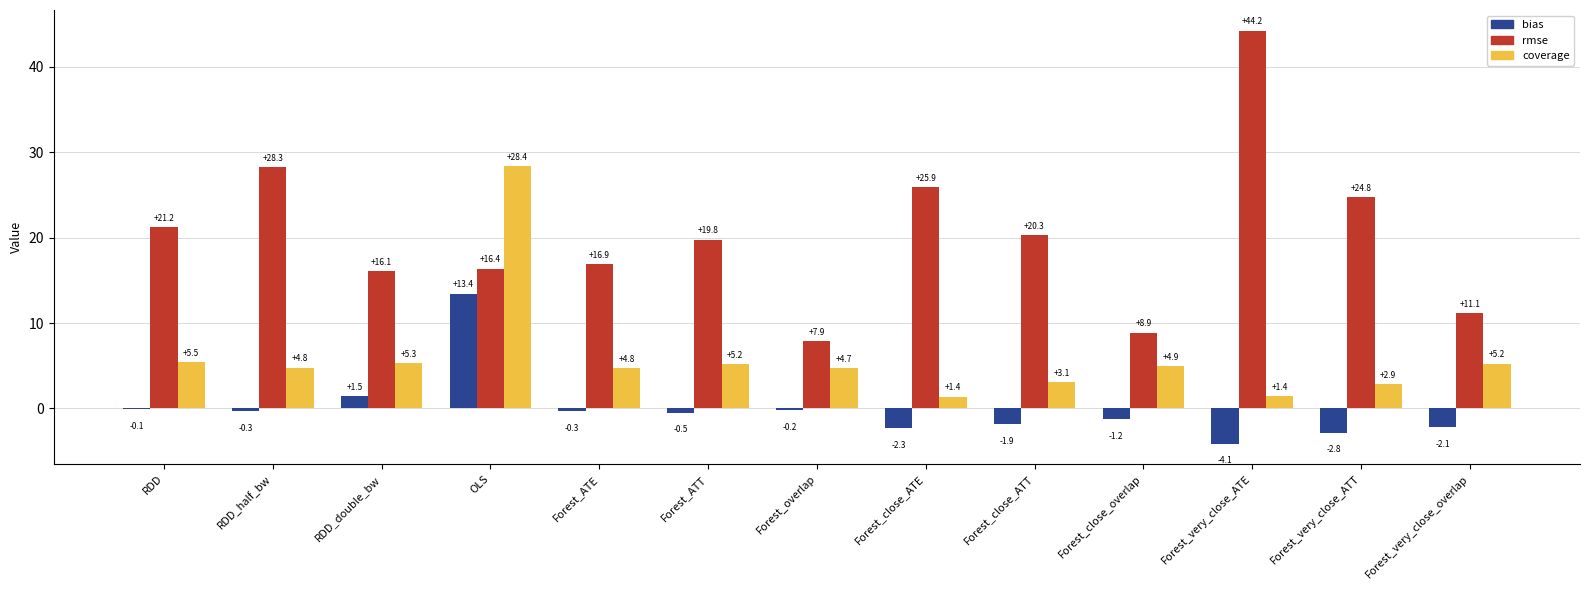

What are all the series names shown in the legend?

bias, rmse, coverage